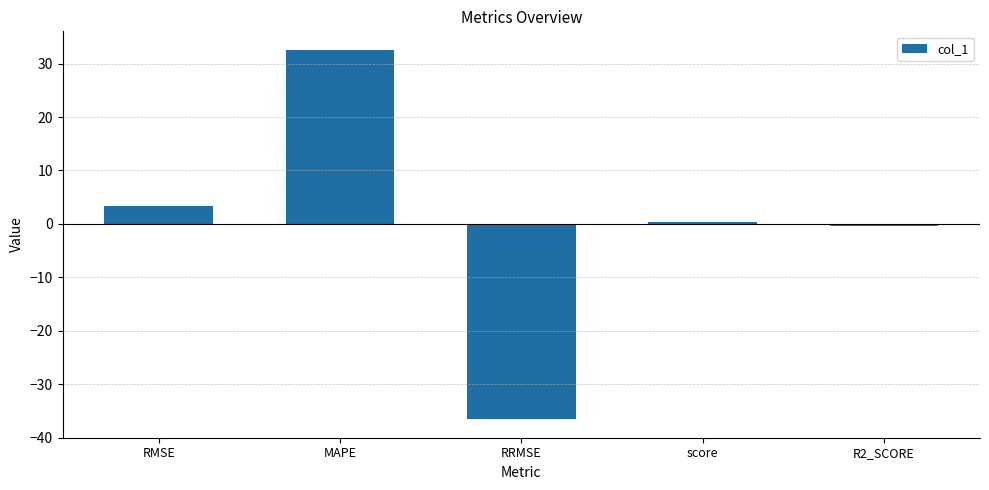

Which category has the highest value across all series?

MAPE